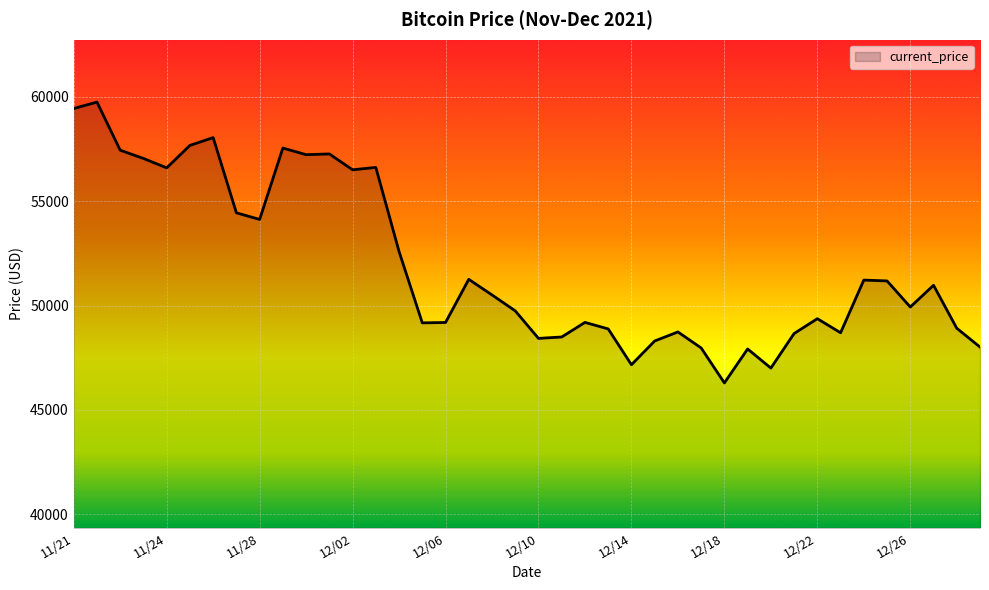

What is the difference between the maximum and minimum values?

13453